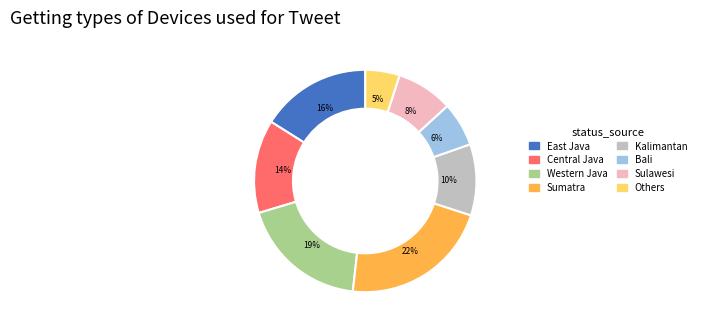

Combined, do Kalimantan and Western Java account for over 50%?

No